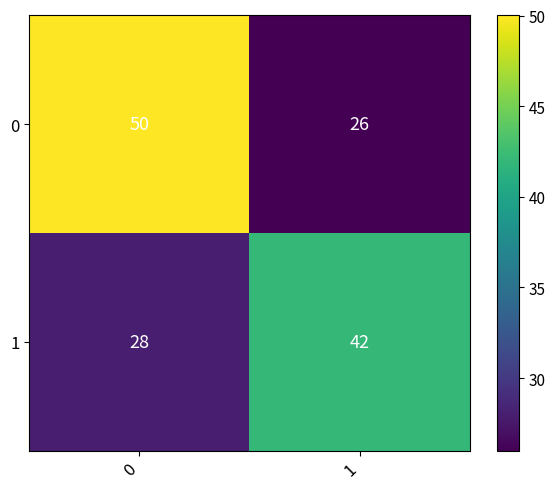

List the series in order of their overall mean, lowest first.

1, 0